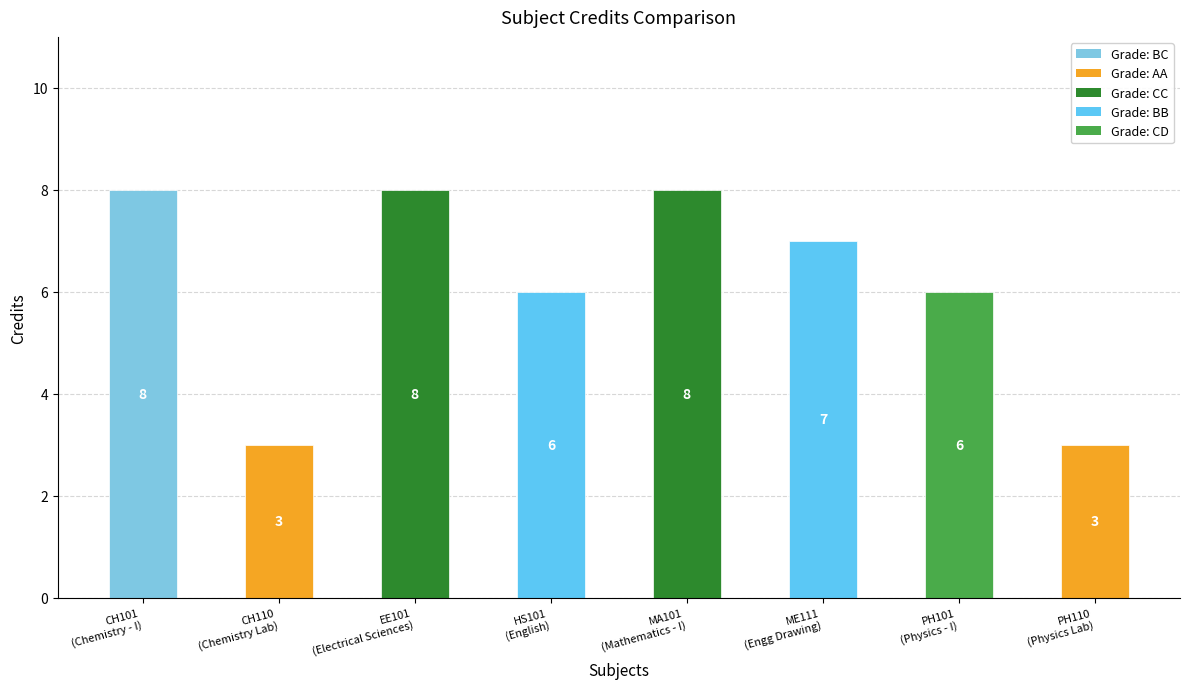

What is the change in value from ME111
(Engg Drawing) to PH110
(Physics Lab)?

-4